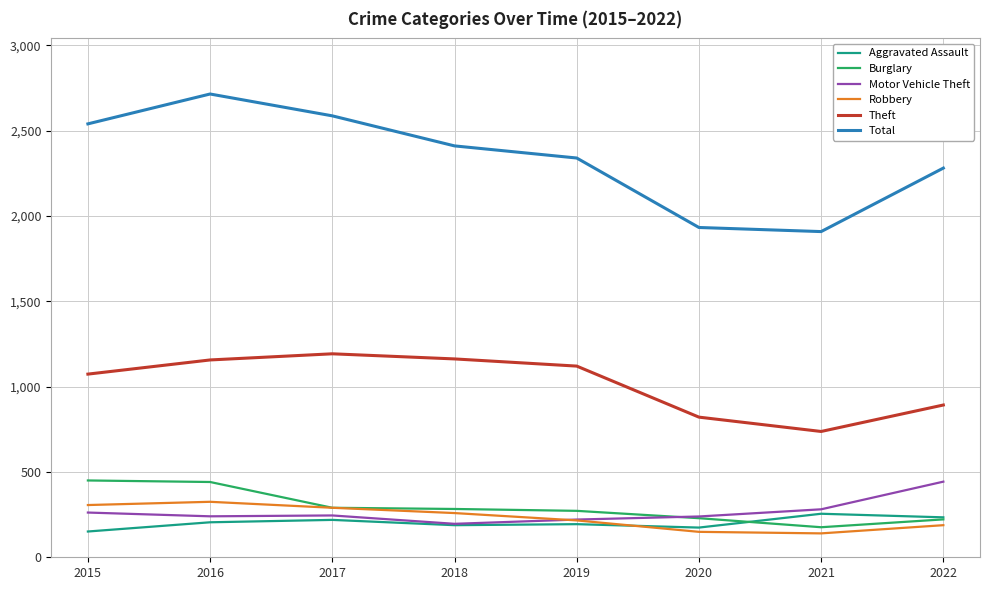

Between 2016 and 2020, which series saw the biggest shift?

Total